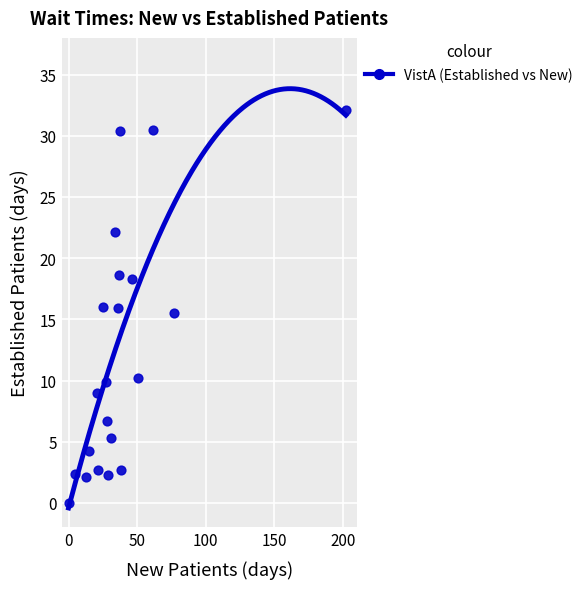

What is the range of Y values (max minus min)?

32.1